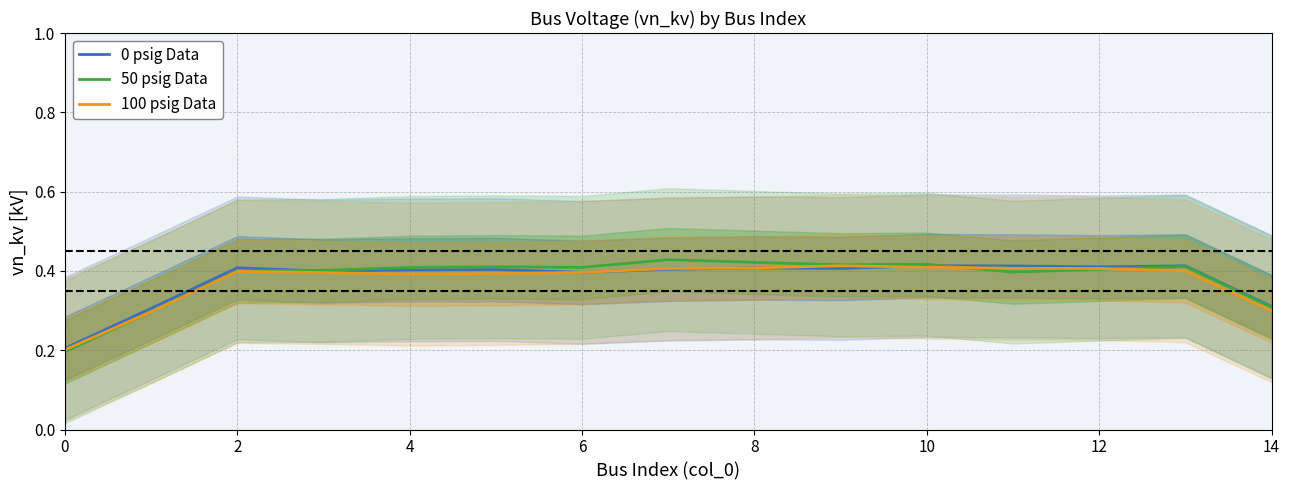

True or false: 50 psig Data has a value of 0.6 at 2.

False